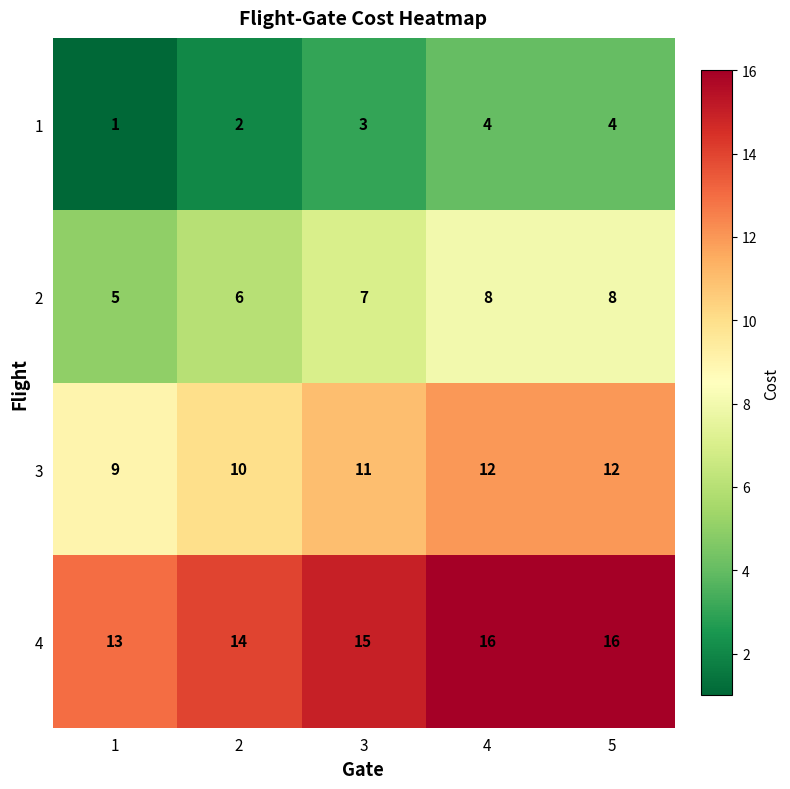

What is the average value of the 1 series?

3